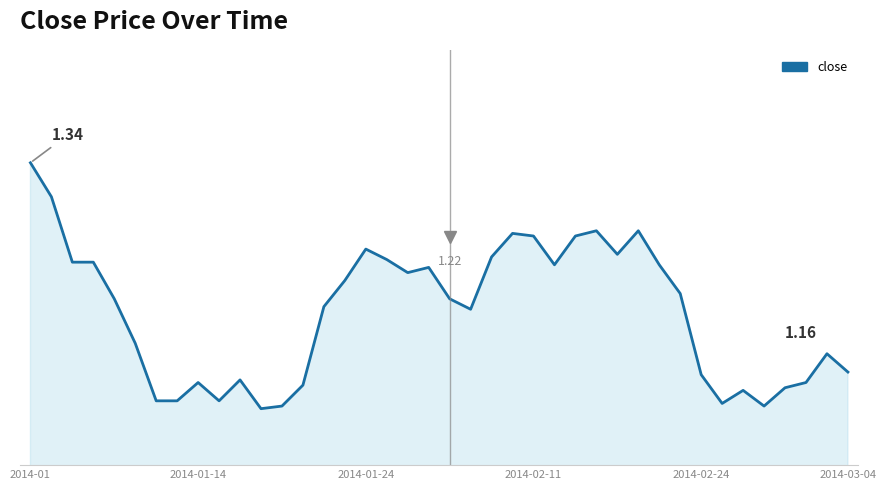

What is the sum of all values?

48.4